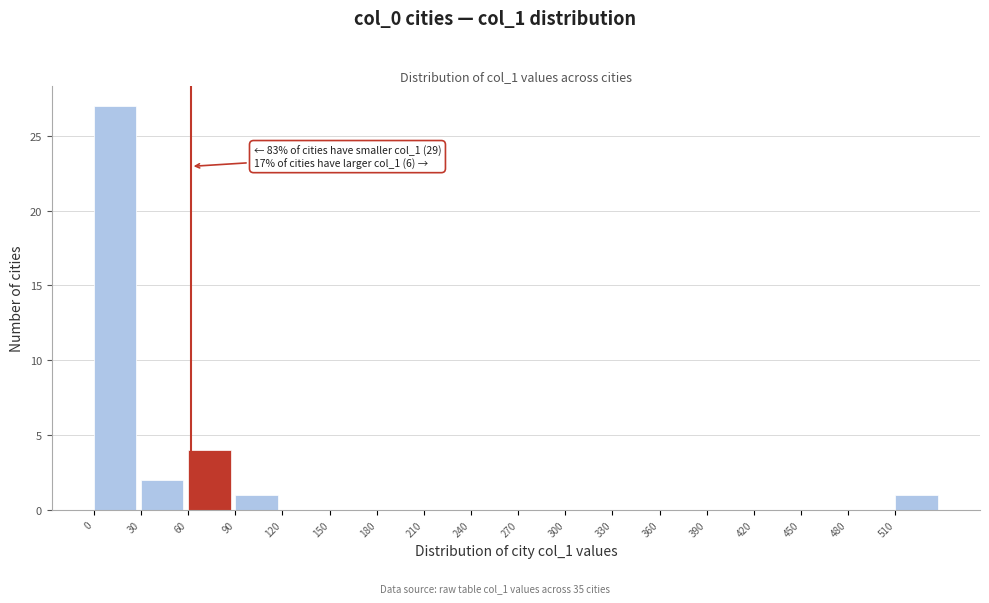

Which range on the x-axis has the tallest bar?

0 to 30